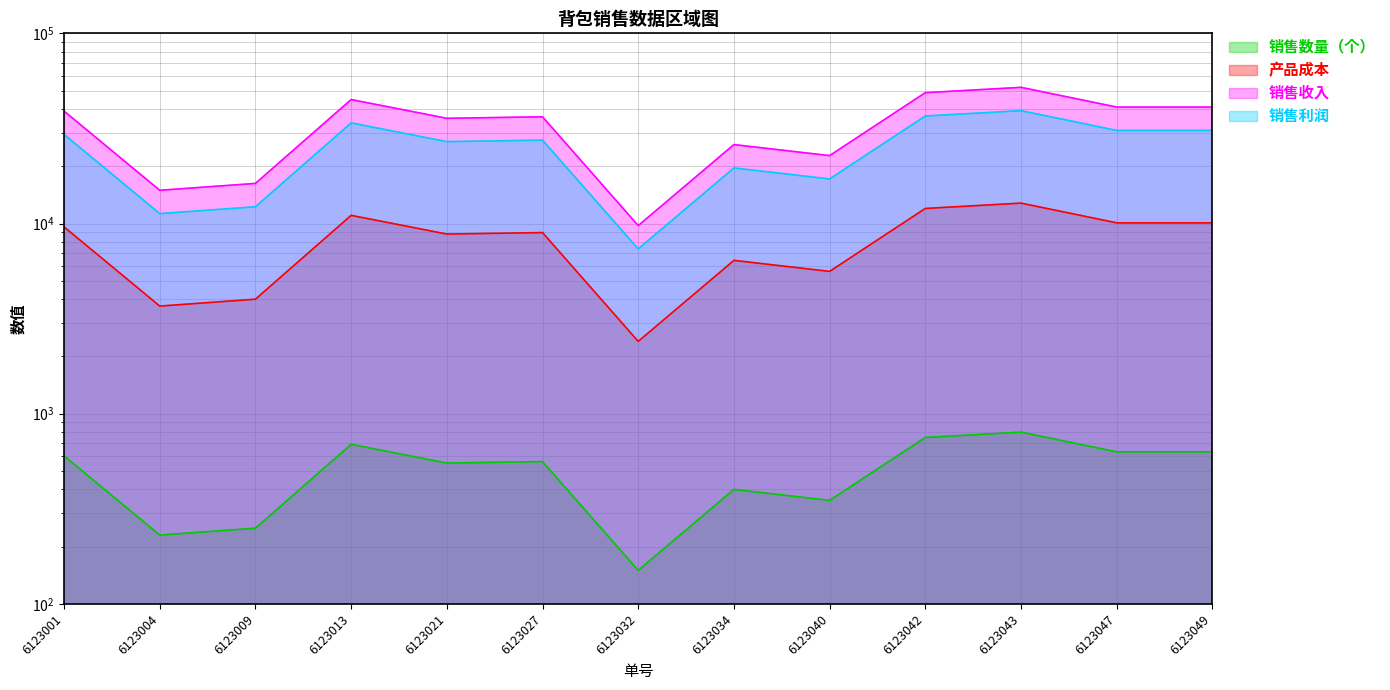

What is the average value of the 销售利润 series?

24839